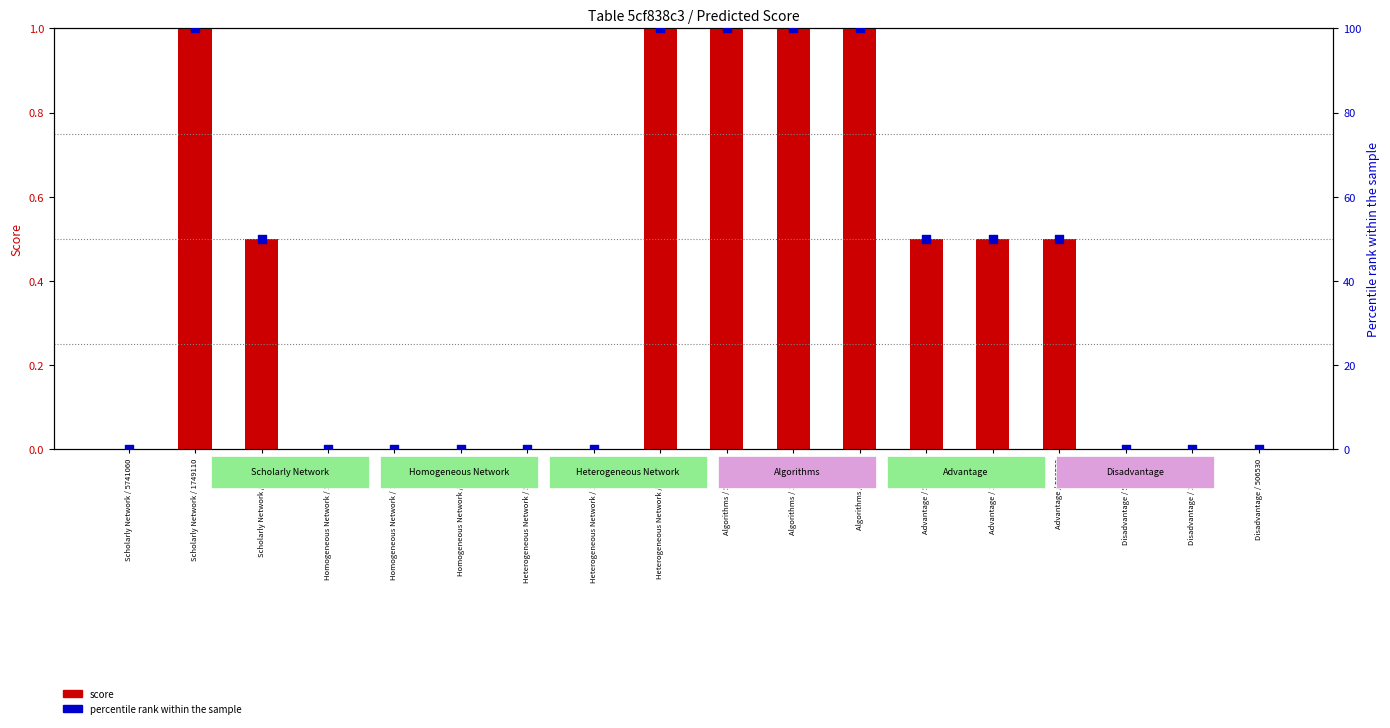

Is the value of percentile rank at Scholarly Network / 5741060 greater than the value of score at Scholarly Network / 506530?

No